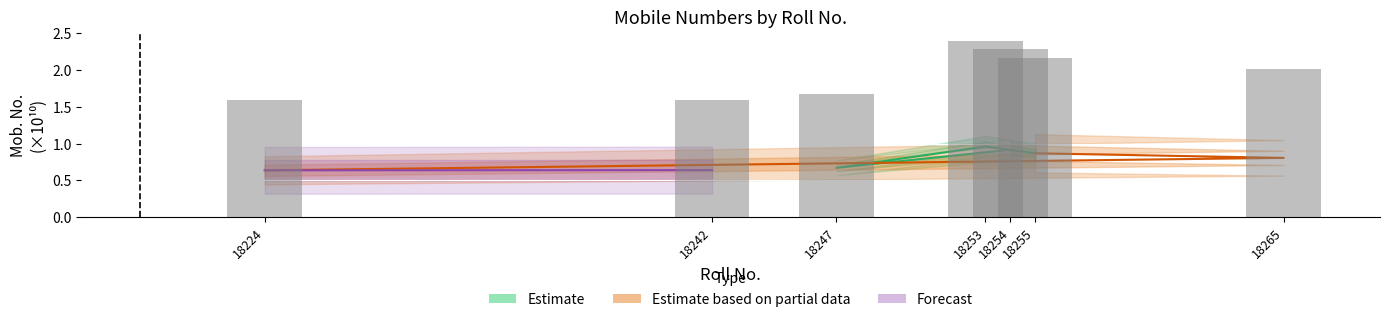

Which has a higher value, 18224 or 18255?

18255